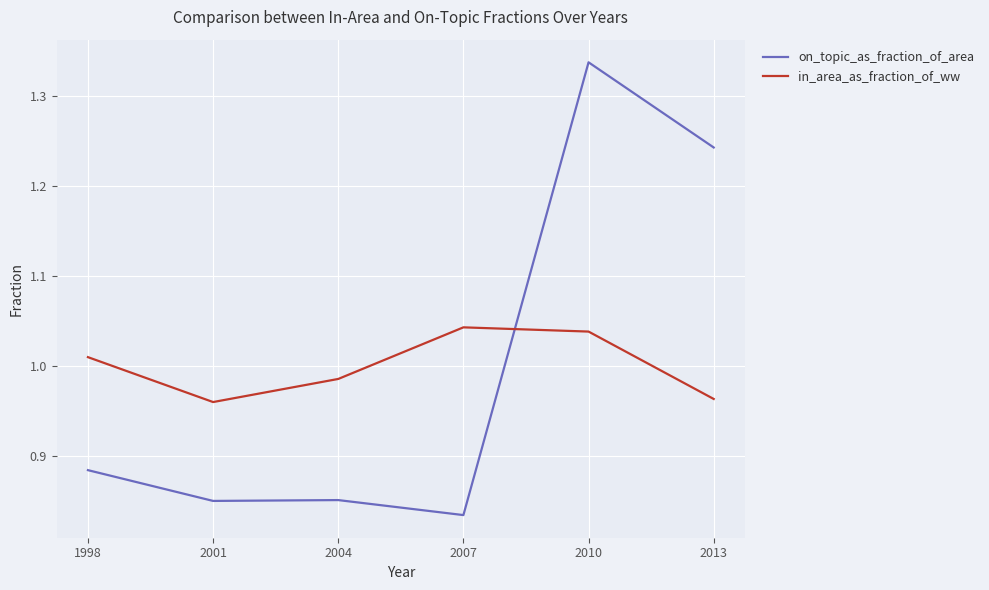

At which category does the chart reach its minimum across all series?

2007